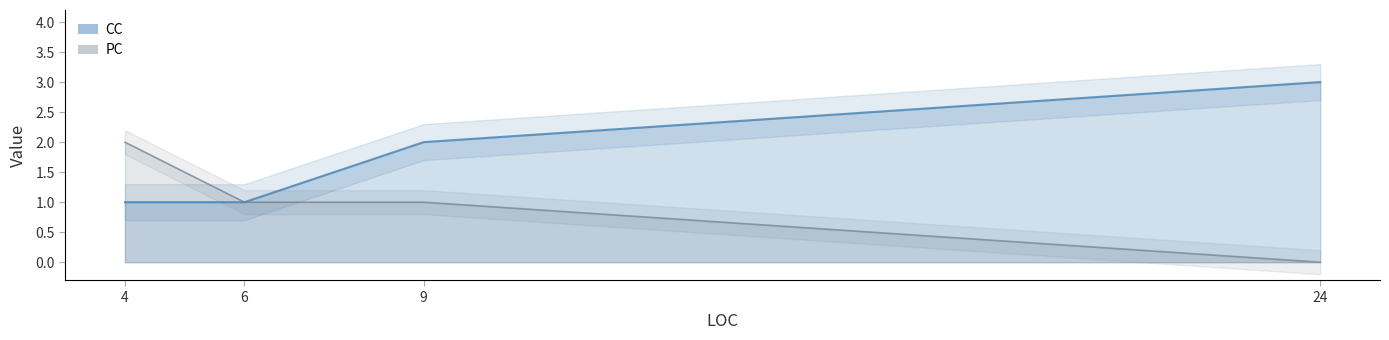

How many values in PC are above zero?

3